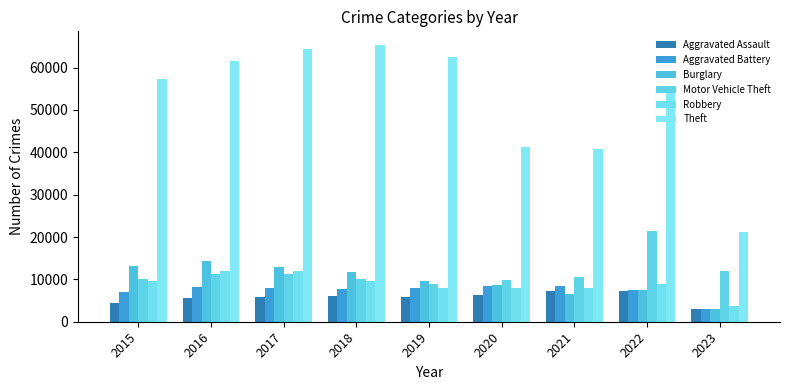

What is the approximate value of Aggravated Assault at 2017?

5793